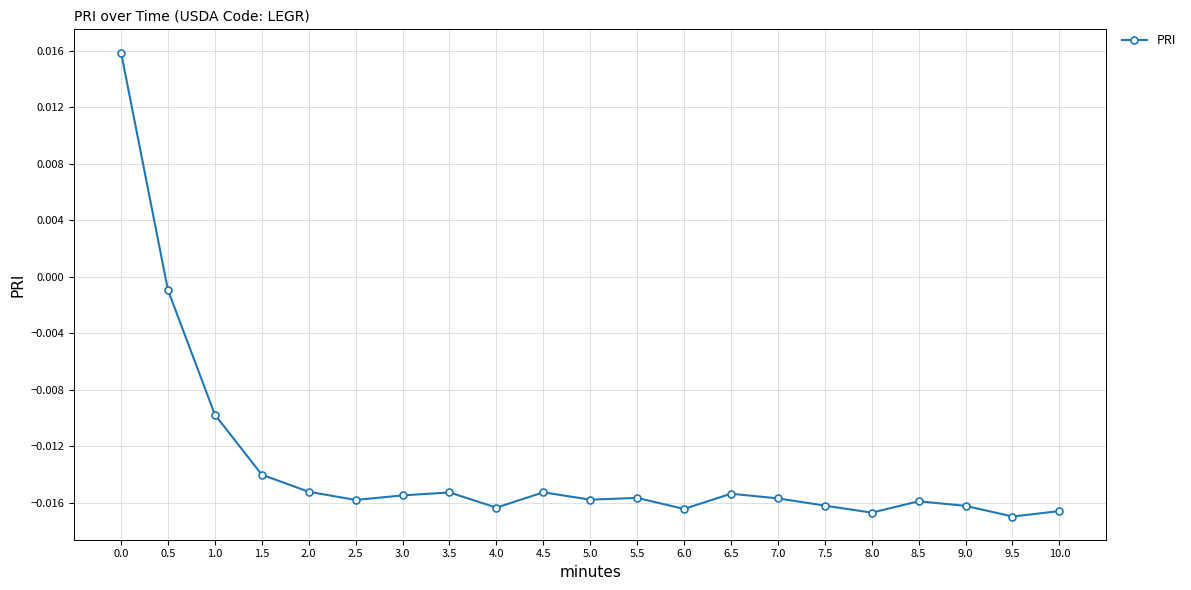

At which label is the value closest to 0?

0.5